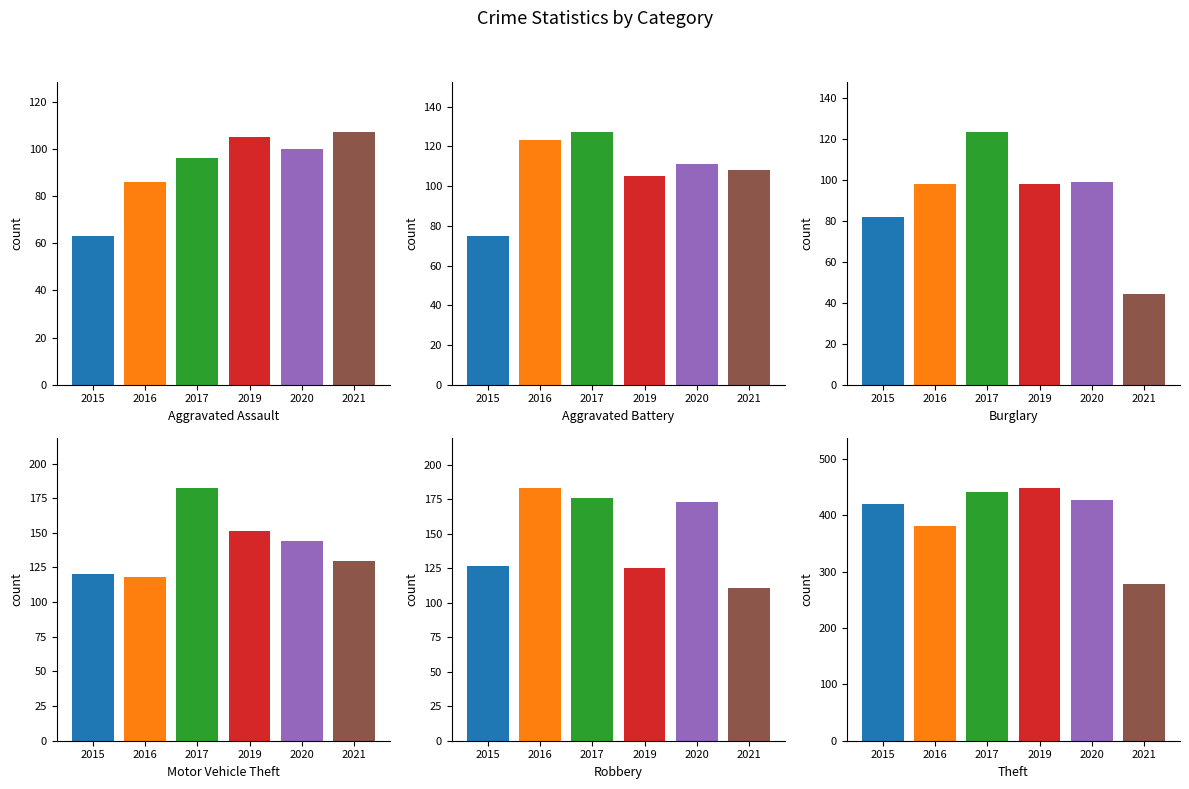

How many series are shown in this chart?

6